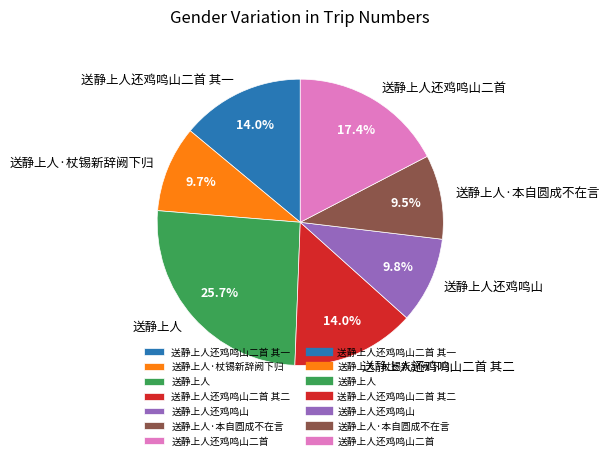

To the nearest percent, what is the combined percentage of 送静上人还鸡鸣山二首 其一 and 送静上人?

40%